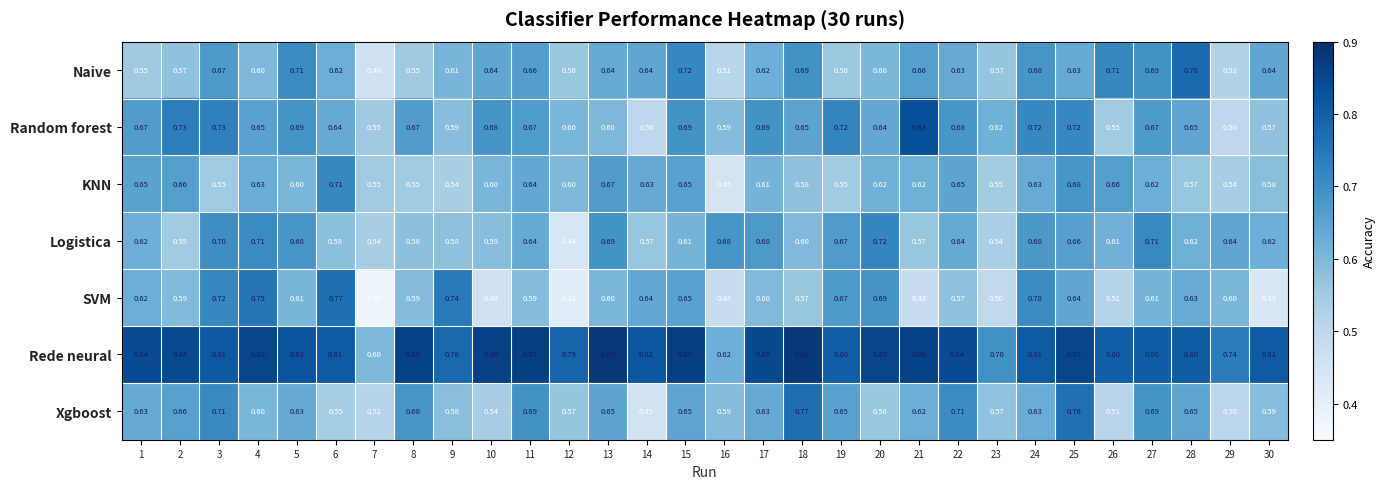

Which series has the widest spread of values?

SVM